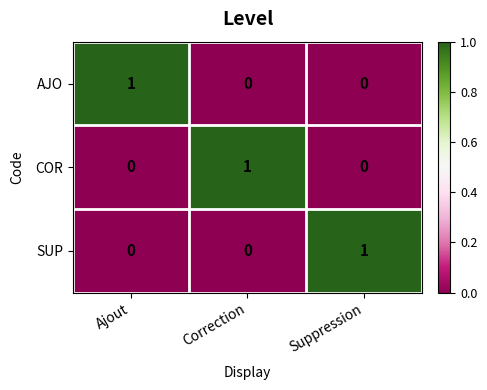

Count the AJO values in the range 0 to 1.

3